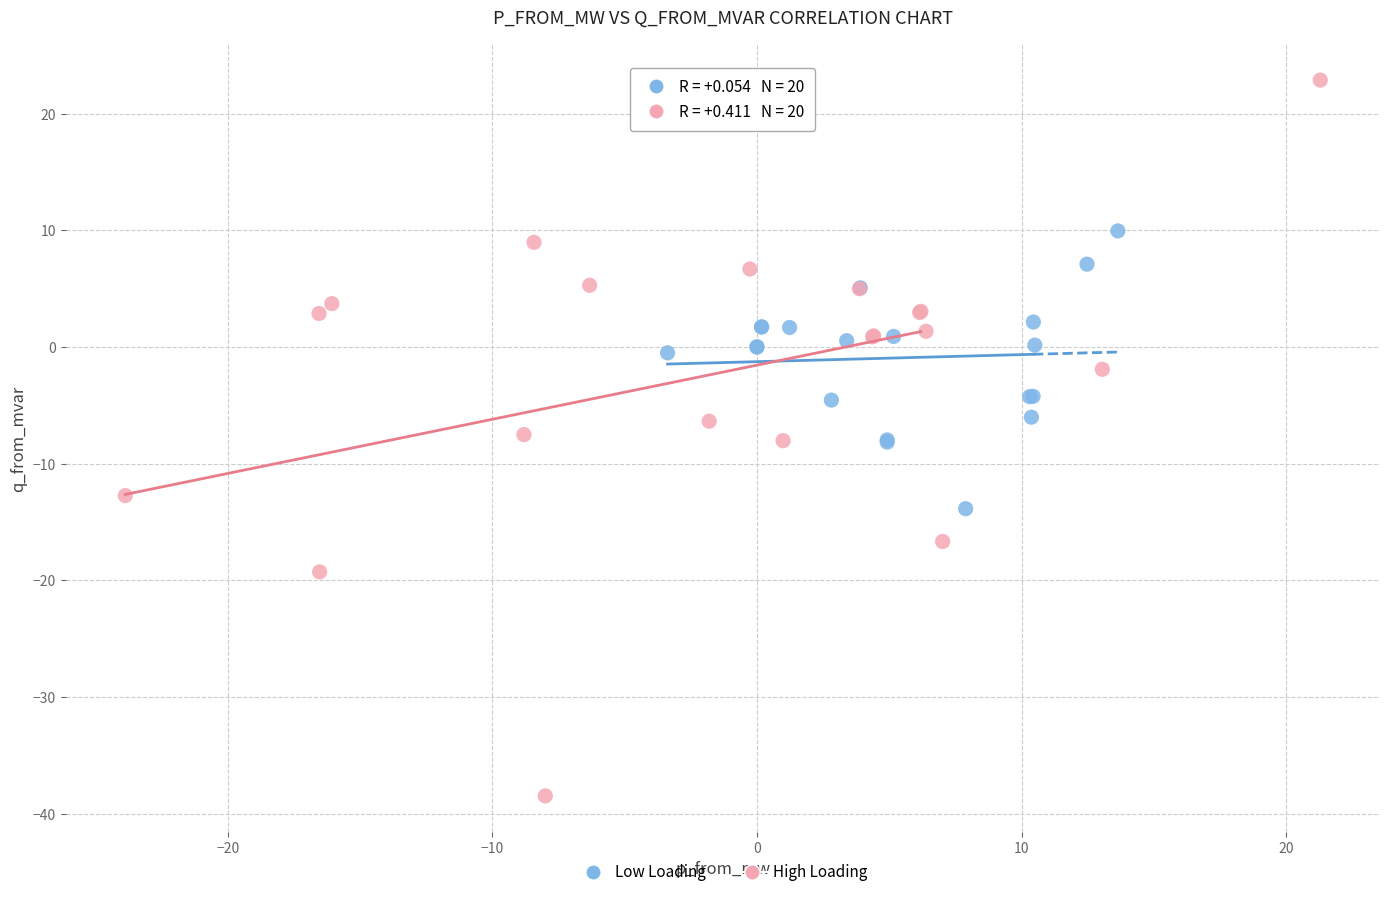

Which series reaches the maximum Y coordinate?

High Loading